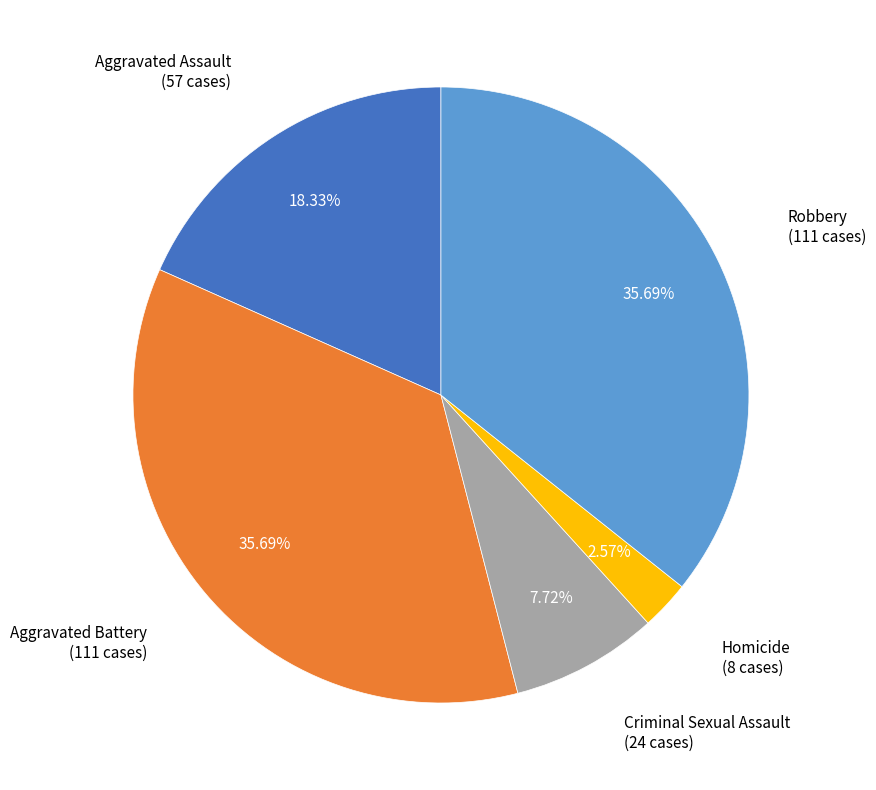

Is there a majority slice in this chart?

No